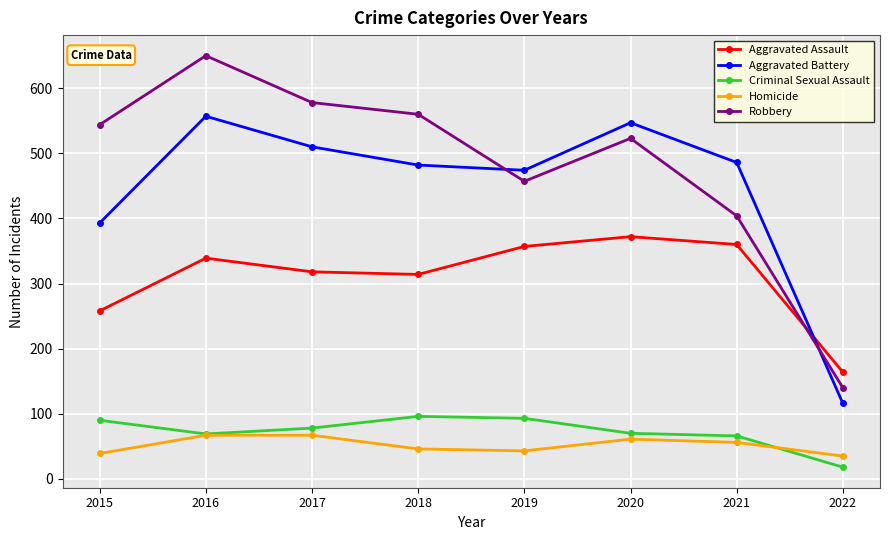

What is the value of the Homicide point at the 3rd from the left?

67